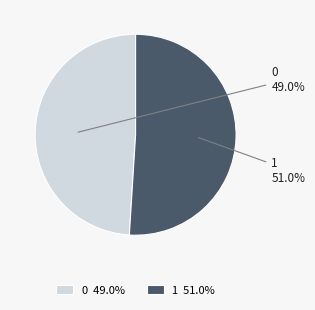

How many slices are in this pie chart?

2